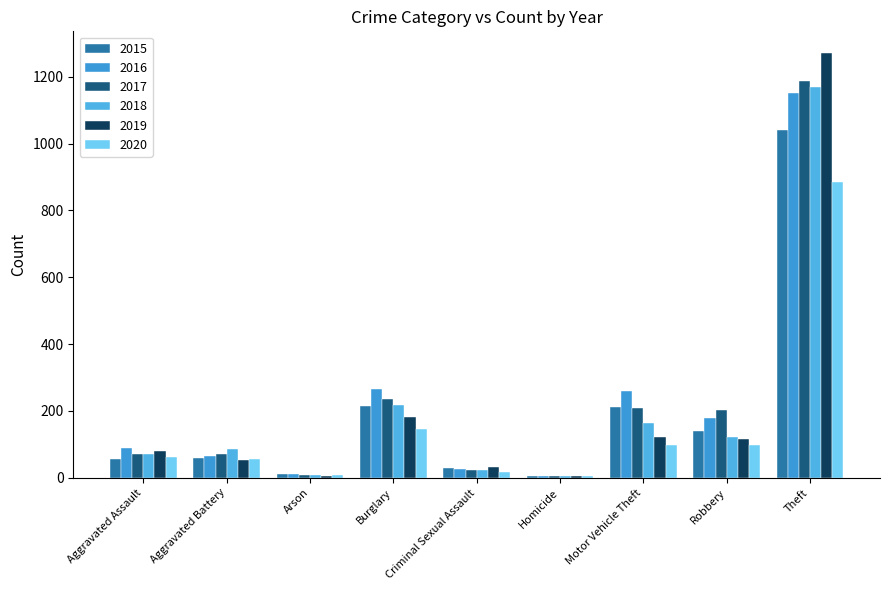

At which category is the sum across all series the highest?

Theft